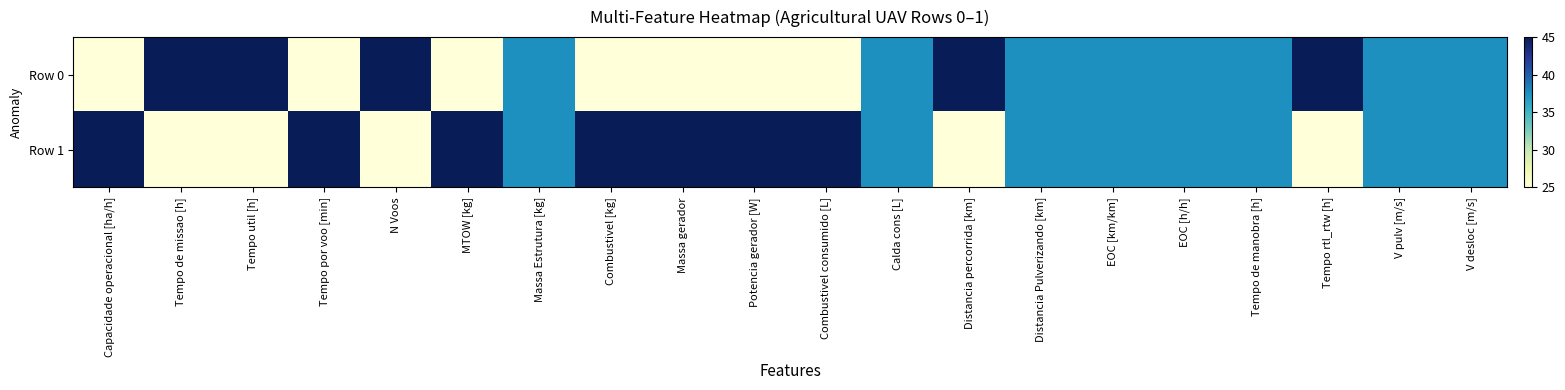

What is the total value across all series at Potencia gerador [W]?

70.0